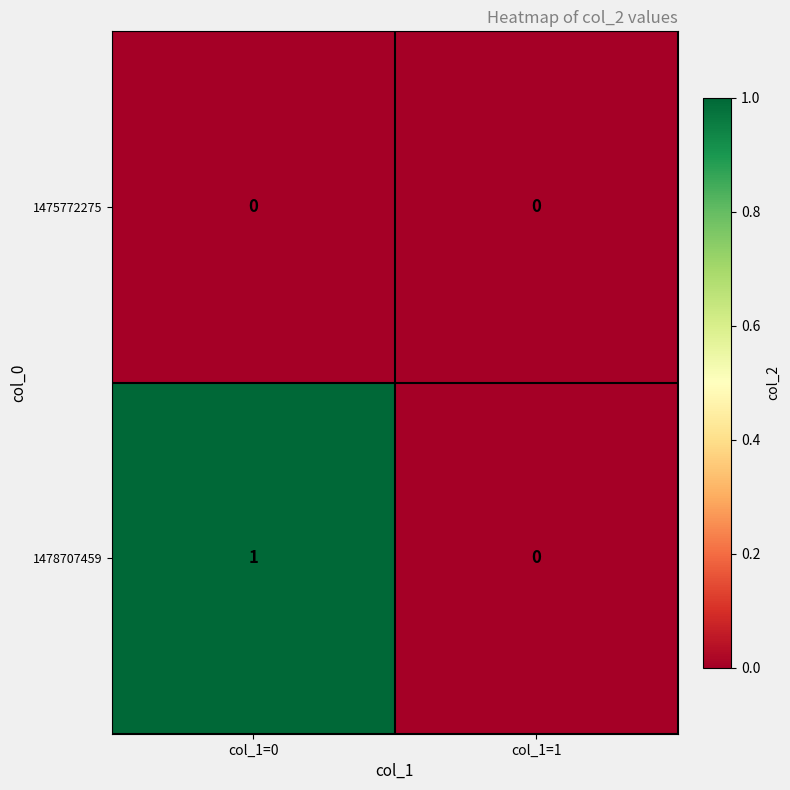

Where is 1478707459 nearest to the value 0?

col_1=1